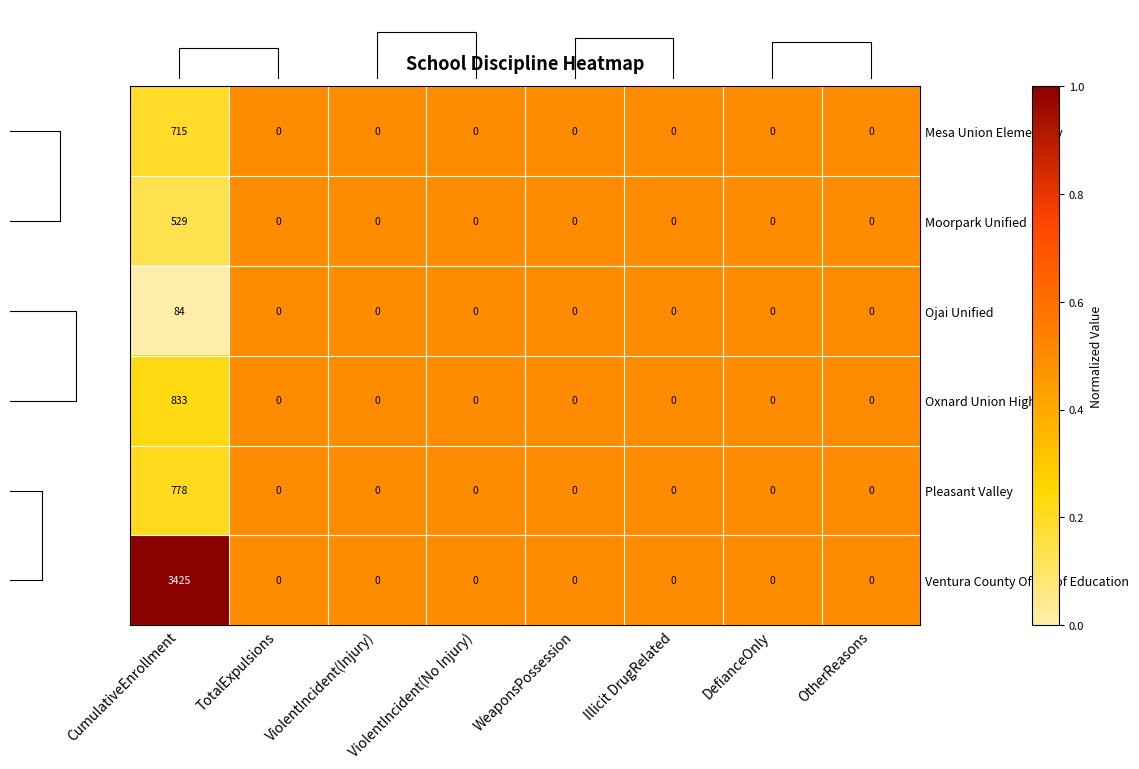

At which label does Ojai Unified reach its peak?

CumulativeEnrollment